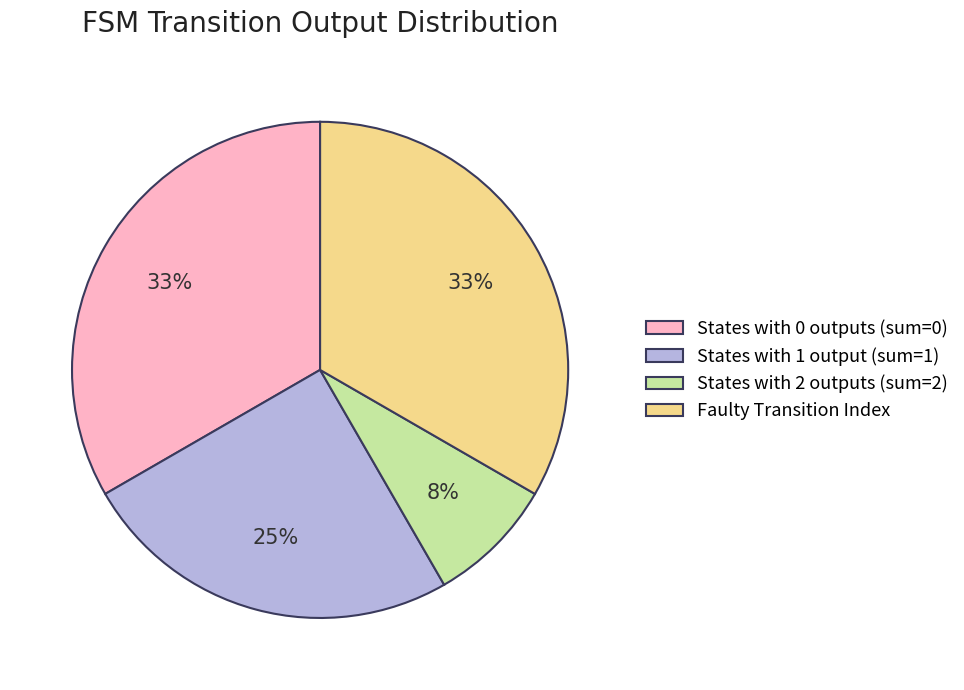

Is it true that Faulty Transition Index is 33% of the pie?

True